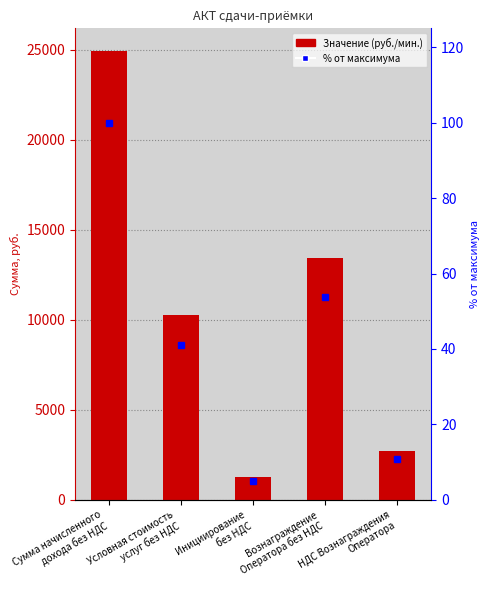

How many groups of bars are there?

5